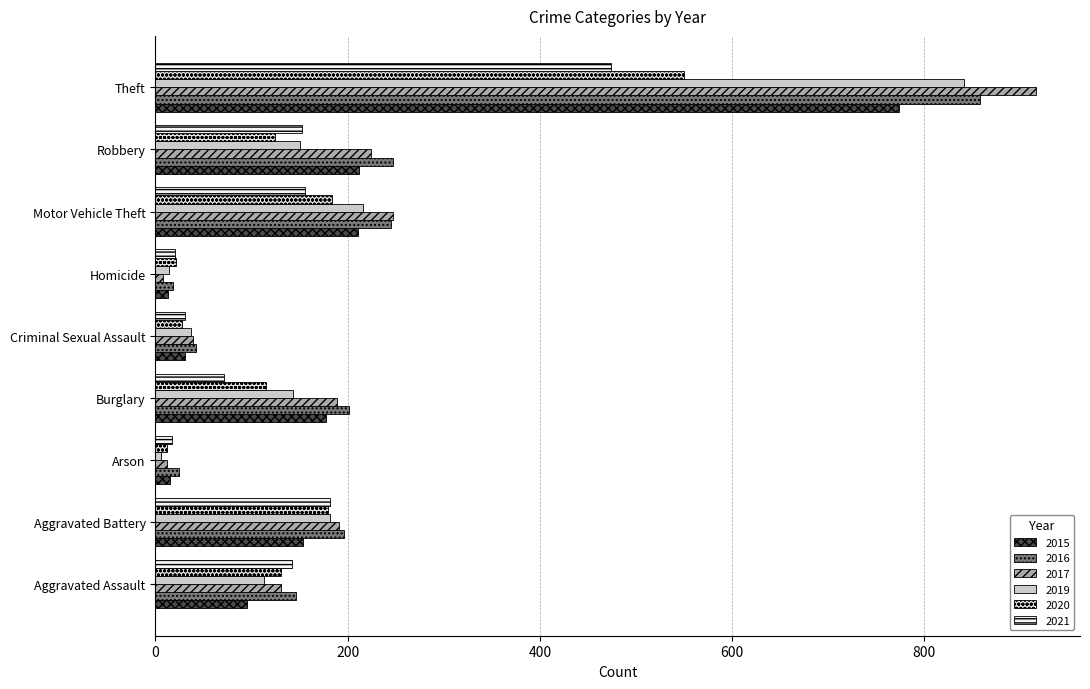

How many distinct data groups are displayed?

6